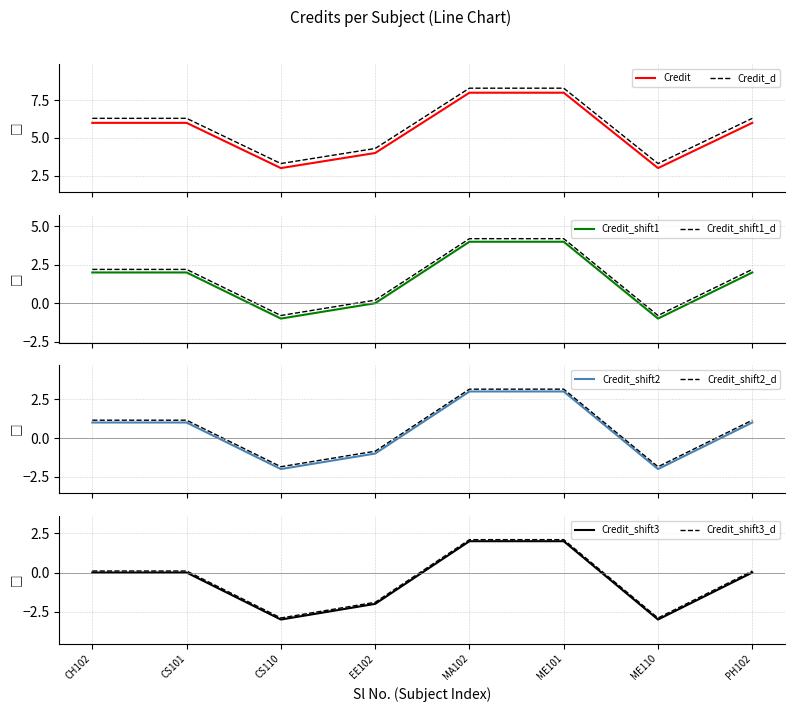

What is the maximum value for Credit_d?

8.3